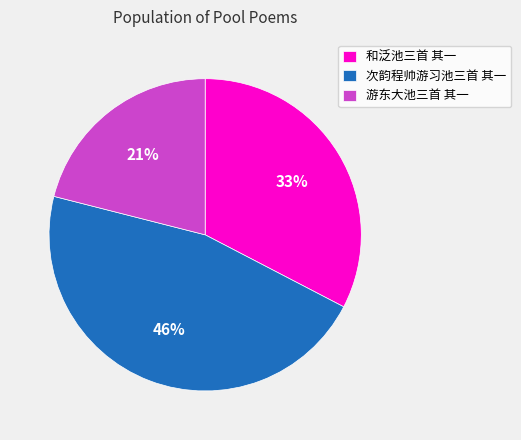

What is the largest slice in the pie chart?

次韵程帅游习池三首 其一